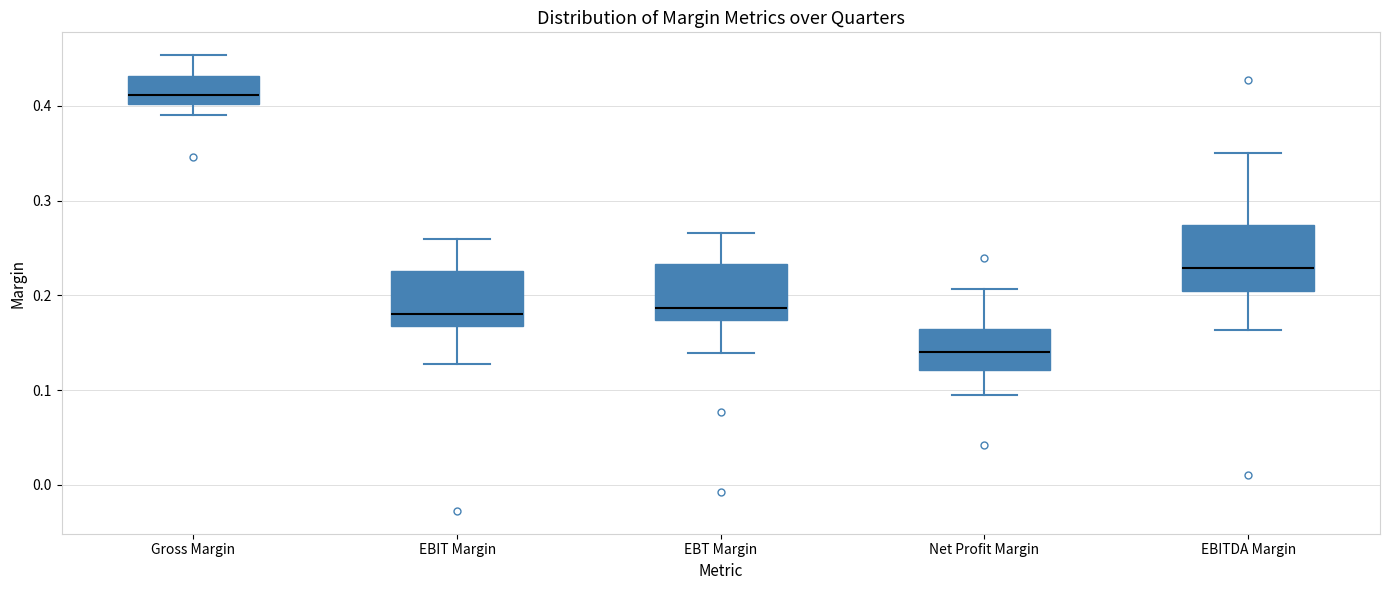

Reading left to right, transcribe this box plot: for each box, give where its median line is, the range the box spans, and where its two whiskers end, as read against the y-axis. The values are not printed on the chart, so give them approximately, as read against the axis.

Gross Margin: median 0.41, box 0.40 to 0.43, whiskers 0.39 to 0.45
EBIT Margin: median 0.18, box 0.17 to 0.23, whiskers 0.13 to 0.26
EBT Margin: median 0.19, box 0.17 to 0.23, whiskers 0.14 to 0.27
Net Profit Margin: median 0.14, box 0.12 to 0.16, whiskers 0.09 to 0.21
EBITDA Margin: median 0.23, box 0.20 to 0.27, whiskers 0.16 to 0.35